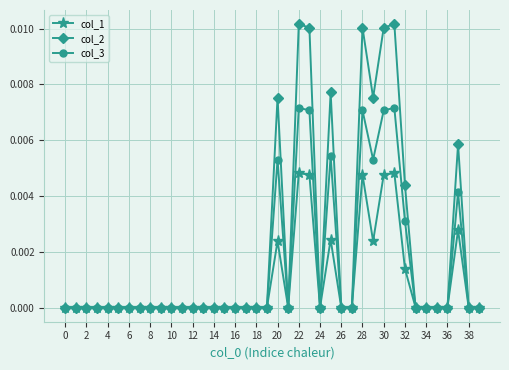

List the series in order of their peak value, highest first.

col_2, col_3, col_1